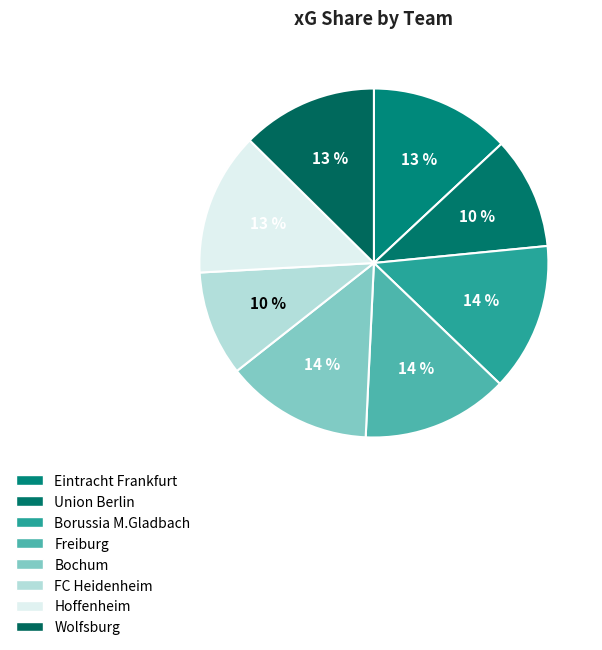

Is the sum of Borussia M.Gladbach and Wolfsburg greater than half?

No